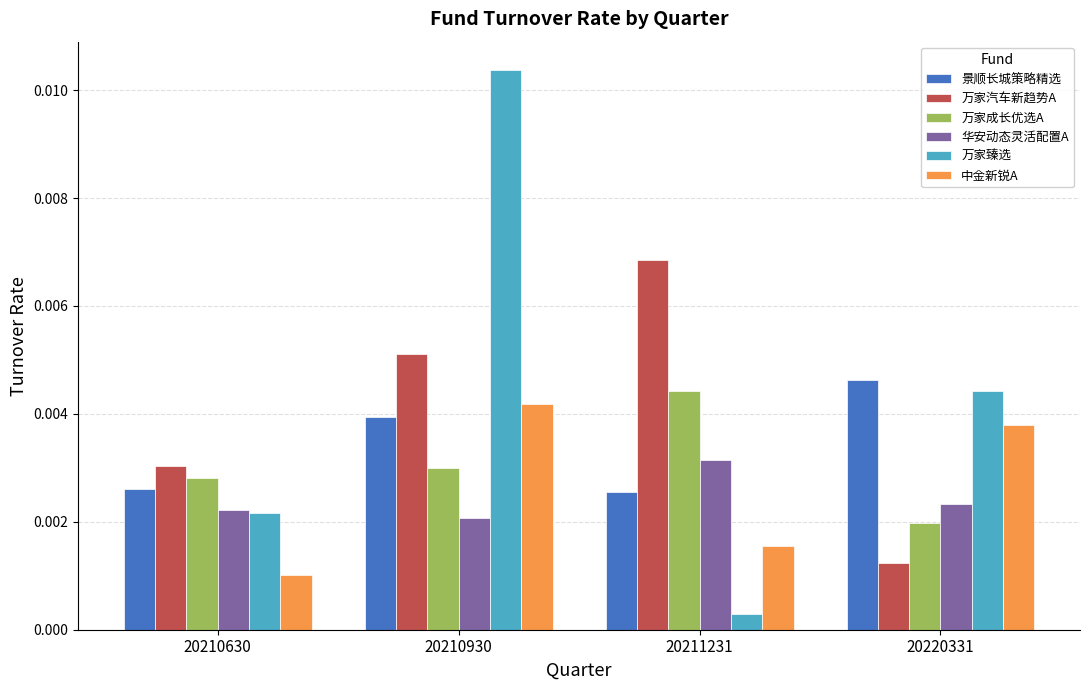

Which label corresponds to the largest value in the chart?

20210930